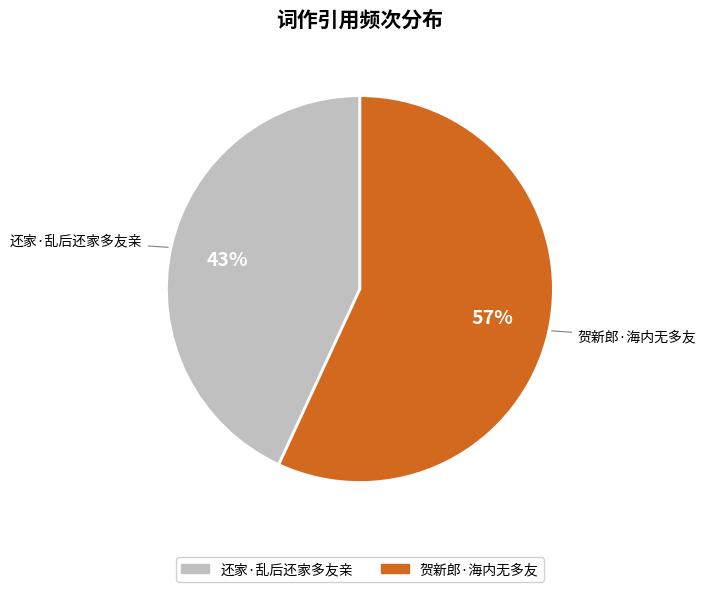

Approximately how many times larger is the value at 贺新郎·海内无多友 compared to 还家·乱后还家多友亲?

1.3